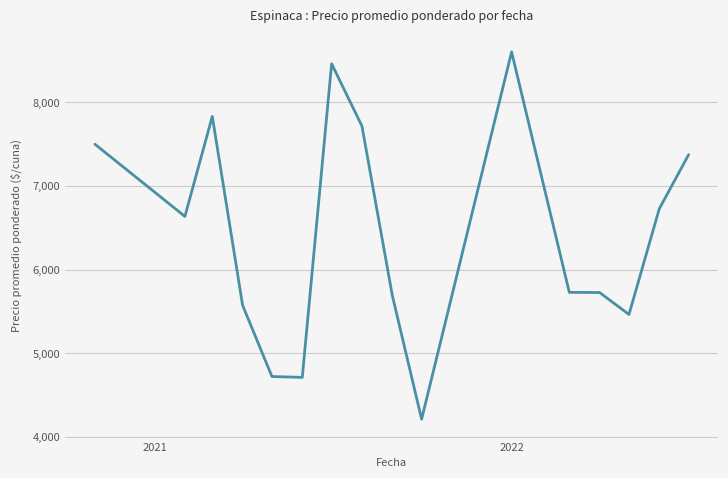

What is the difference between the maximum and minimum values?

4393.2